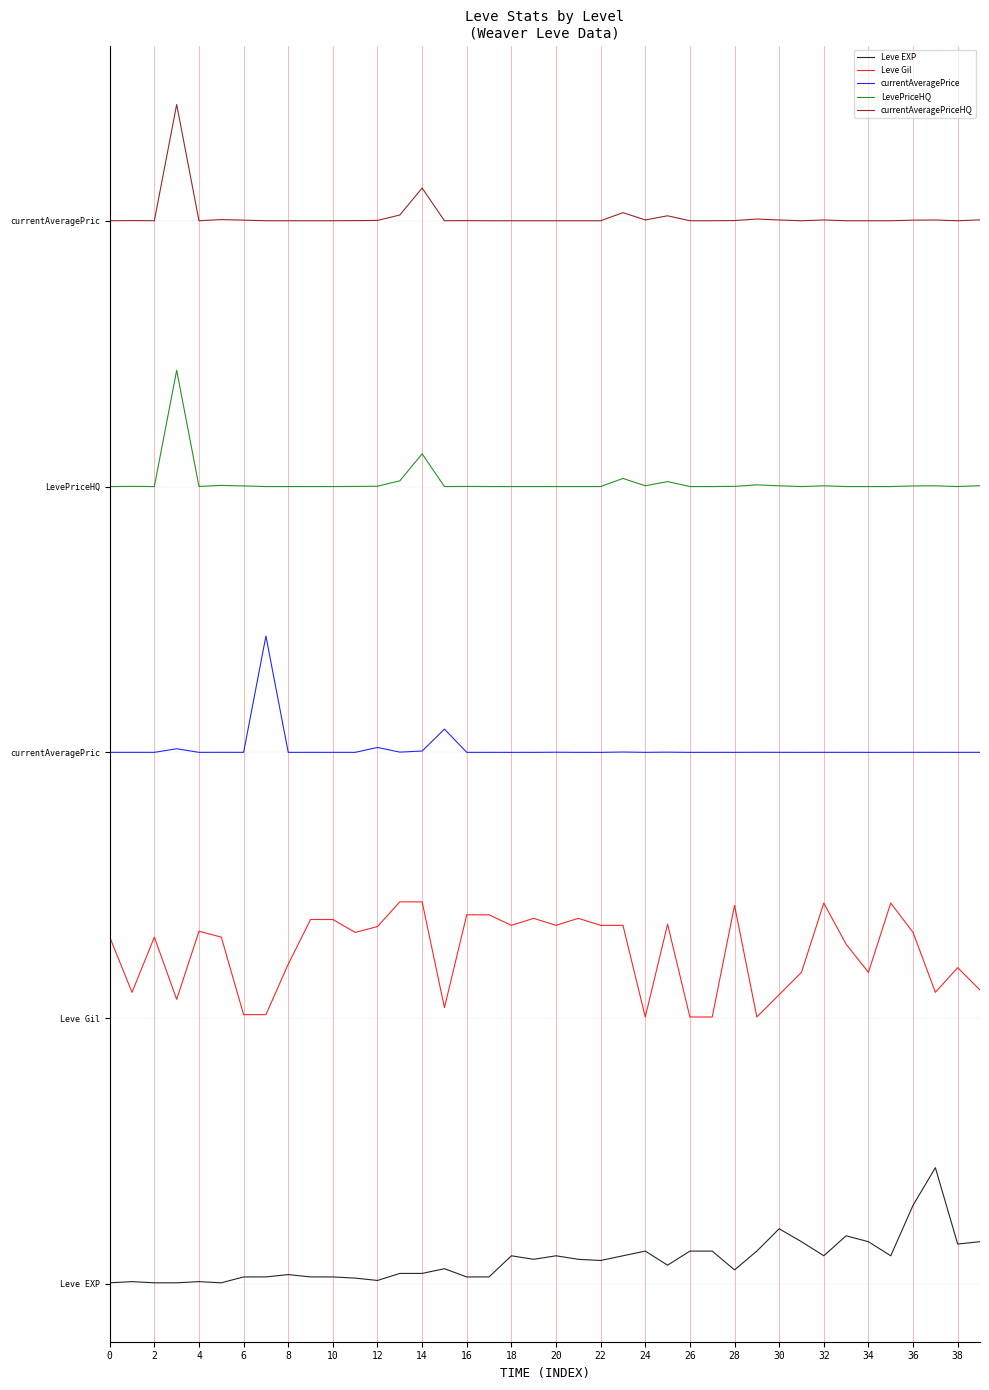

Reading right to left, extract all data points from this chart.

Leve EXP: 0.1	0.1	0.3	0.2	0.1	0.1	0.1	0.1	0.1	0.2	0.1	0.0	0.1	0.1	0.1	0.1	0.1	0.1	0.1	0.1	0.1	0.1	0.0	0.0	0.0	0.0	0.0	0.0	0.0	0.0	0.0	0.0	0.0	0.0	0.0	0.0	0.0	0.0	0.0	0.0
Leve Gil: 0.9	1.0	0.9	1.1	1.1	0.9	1.0	1.1	0.9	0.9	0.8	1.1	0.8	0.8	1.1	0.8	1.1	1.1	1.1	1.1	1.1	1.1	1.1	1.1	0.8	1.1	1.1	1.1	1.1	1.1	1.1	1.0	0.8	0.8	1.0	1.1	0.9	1.0	0.9	1.0
currentAveragePrice: 1.6	1.6	1.6	1.6	1.6	1.6	1.6	1.6	1.6	1.6	1.6	1.6	1.6	1.6	1.6	1.6	1.6	1.6	1.6	1.6	1.6	1.6	1.6	1.6	1.7	1.6	1.6	1.6	1.6	1.6	1.6	1.6	2.0	1.6	1.6	1.6	1.6	1.6	1.6	1.6
LevePriceHQ: 2.4	2.4	2.4	2.4	2.4	2.4	2.4	2.4	2.4	2.4	2.4	2.4	2.4	2.4	2.4	2.4	2.4	2.4	2.4	2.4	2.4	2.4	2.4	2.4	2.4	2.5	2.4	2.4	2.4	2.4	2.4	2.4	2.4	2.4	2.4	2.4	2.8	2.4	2.4	2.4
currentAveragePriceHQ: 3.2	3.2	3.2	3.2	3.2	3.2	3.2	3.2	3.2	3.2	3.2	3.2	3.2	3.2	3.2	3.2	3.2	3.2	3.2	3.2	3.2	3.2	3.2	3.2	3.2	3.3	3.2	3.2	3.2	3.2	3.2	3.2	3.2	3.2	3.2	3.2	3.6	3.2	3.2	3.2